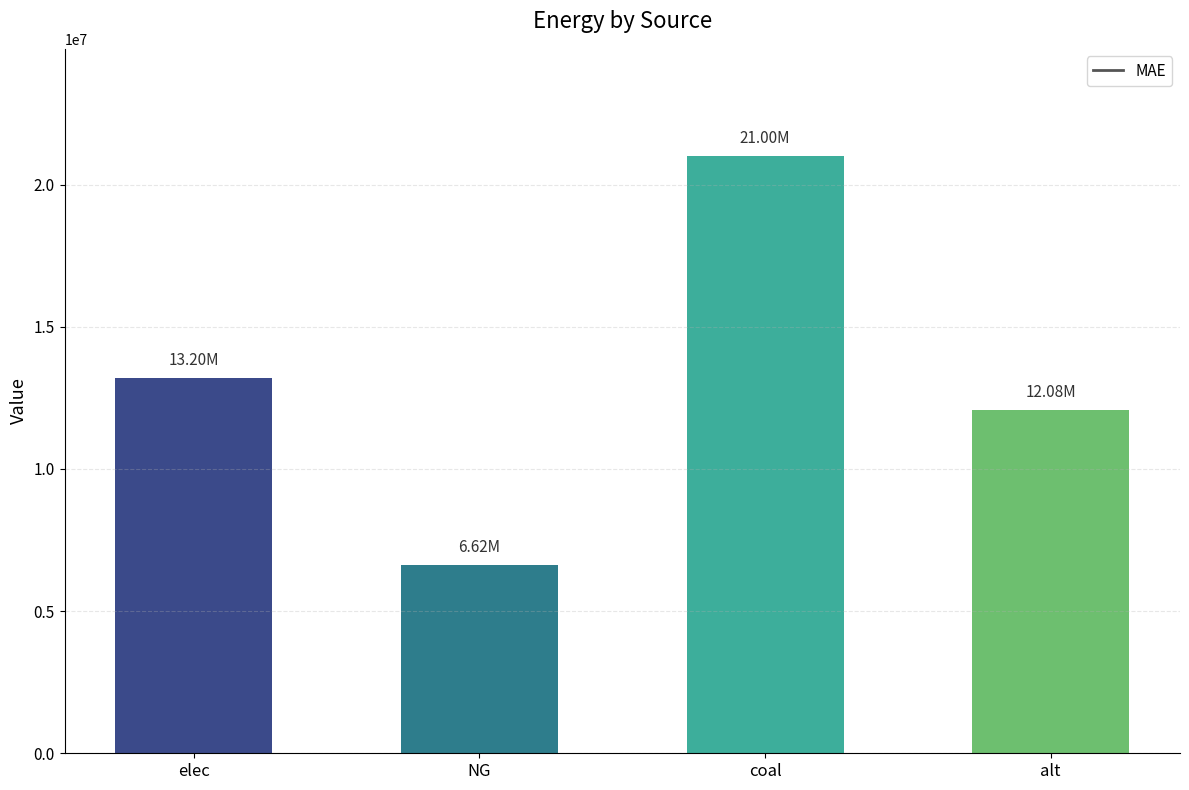

The value at elec is 13195178.6. True or false?

True